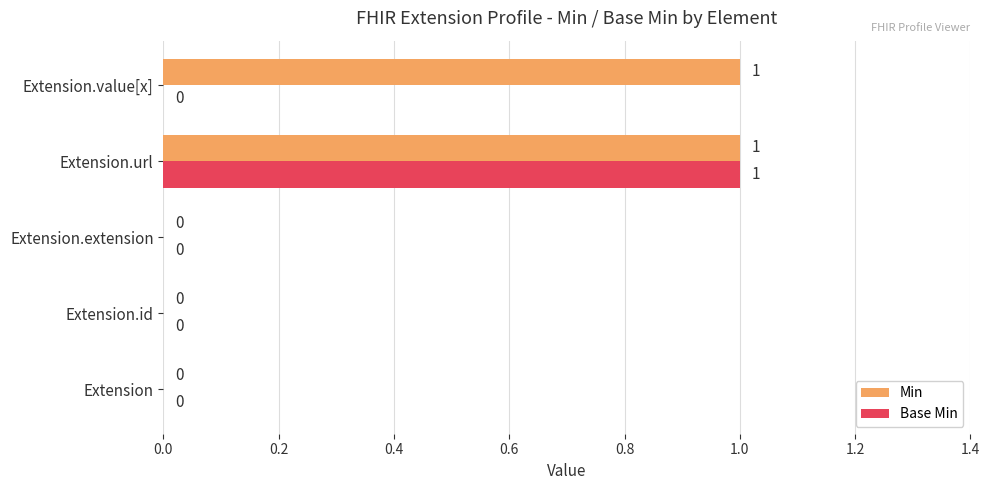

The Min series shows 0 at Extension.id. True or false?

True